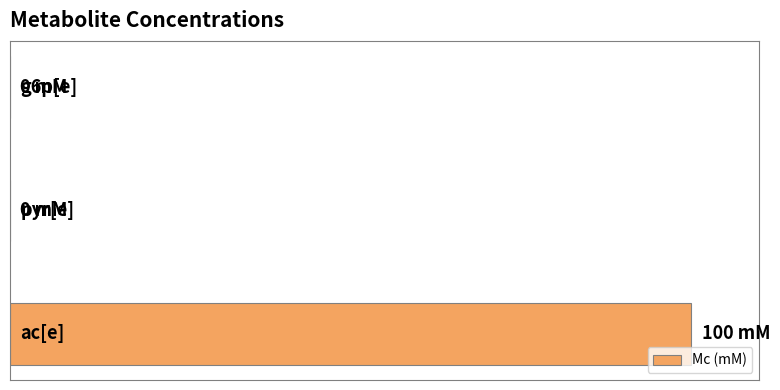

How many values are above zero?

1